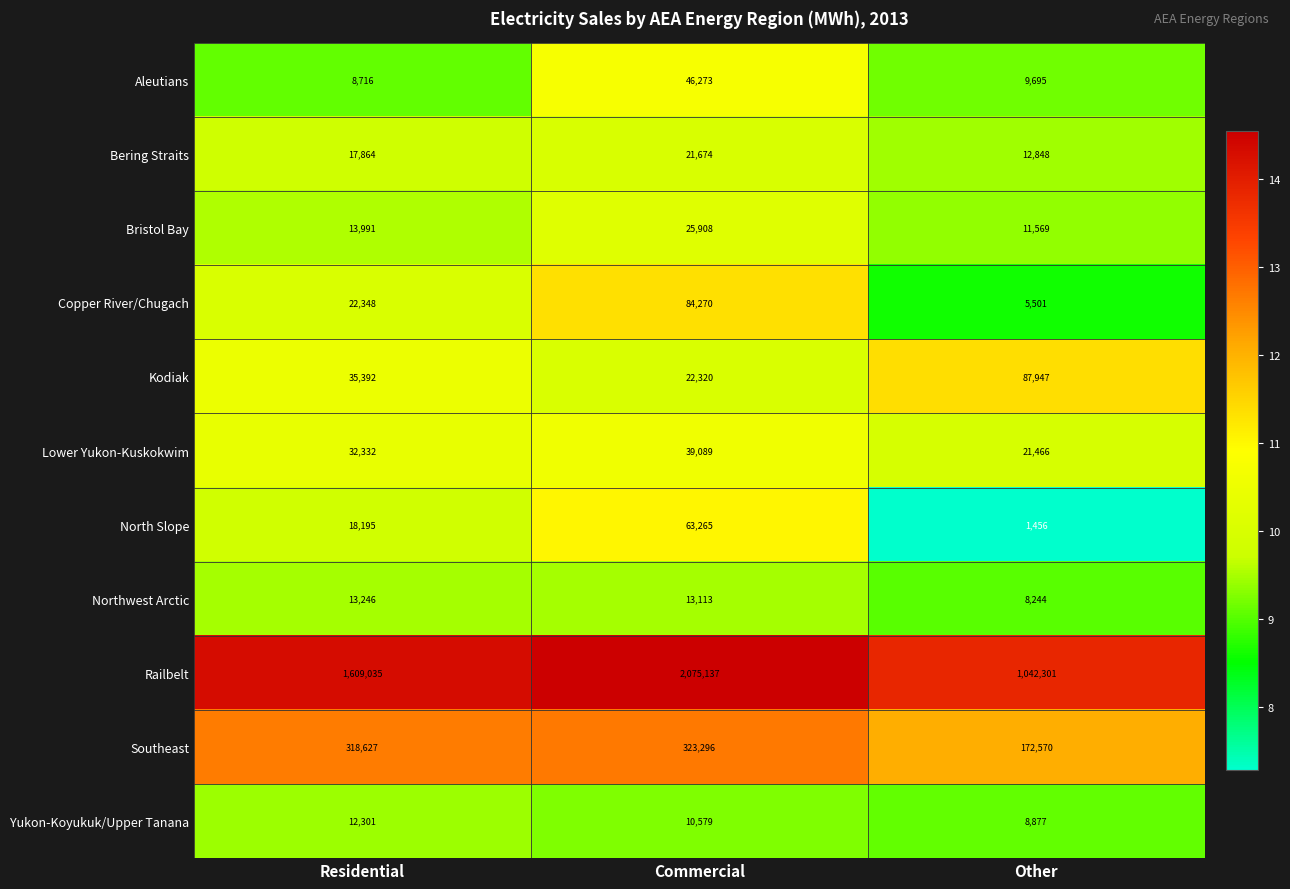

What is the approximate value of Northwest Arctic at Residential, to the nearest 10?

13250